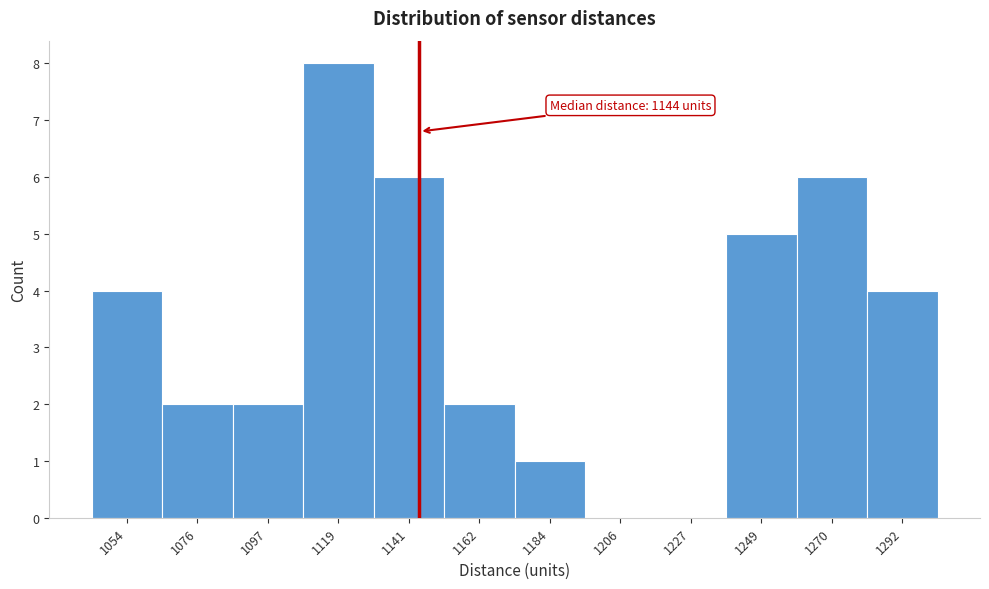

Over which range of the x-axis is the bar tallest?

1110 to 1130